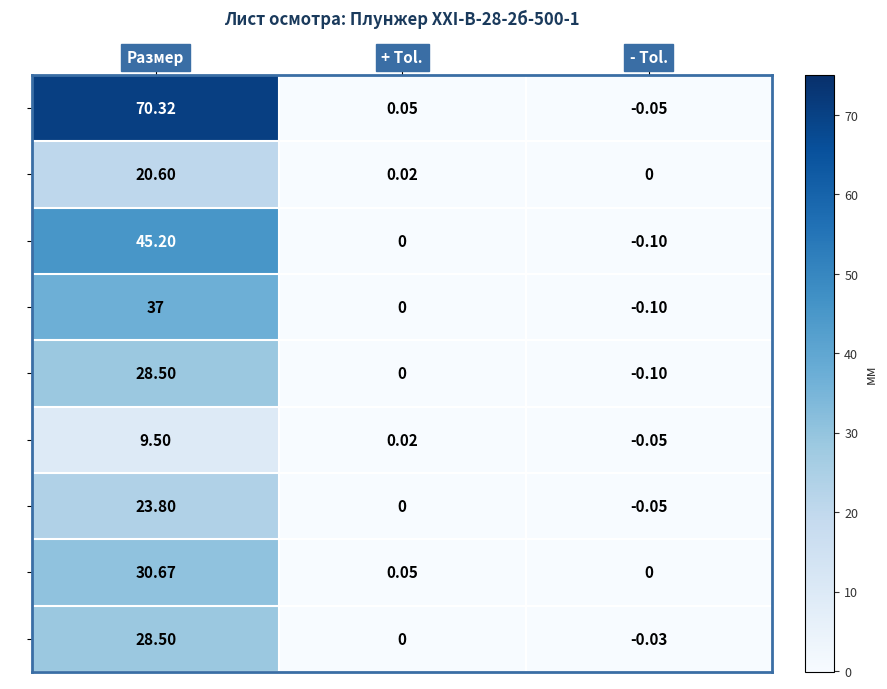

At which label does C reach its minimum?

- Tol.